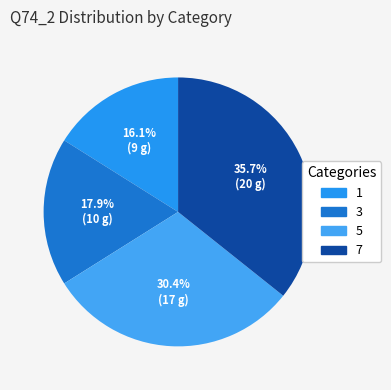

To the nearest percent, what is the average slice percentage?

25%